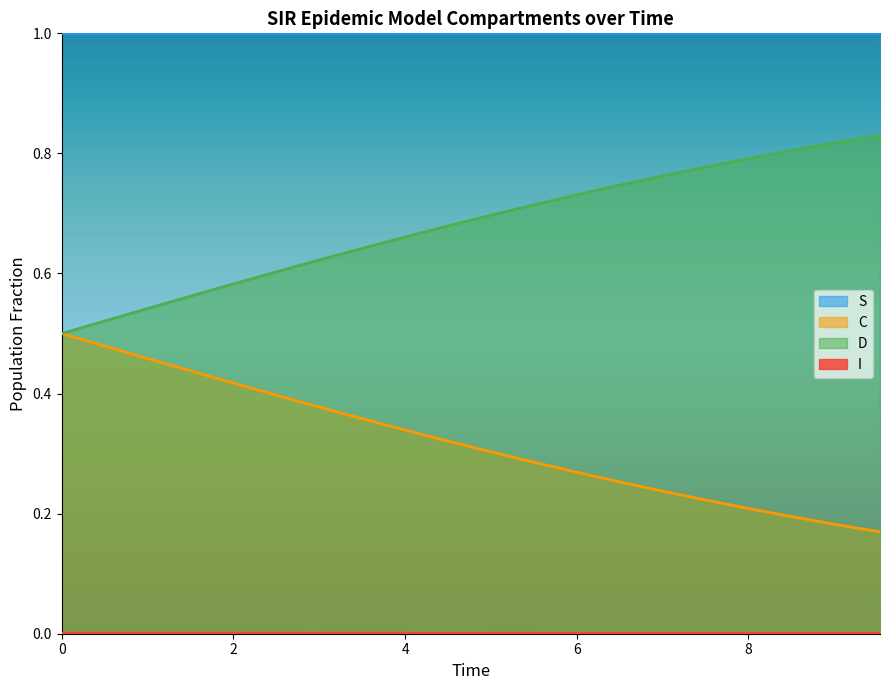

At 0, list the series in order from largest to smallest.

S, C, D, I